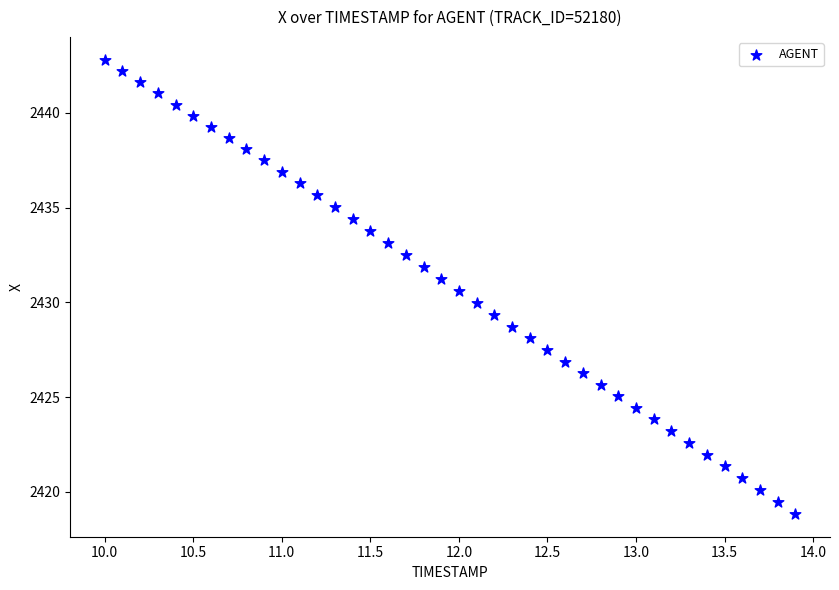

What is the range of X values (max minus min)?

3.9